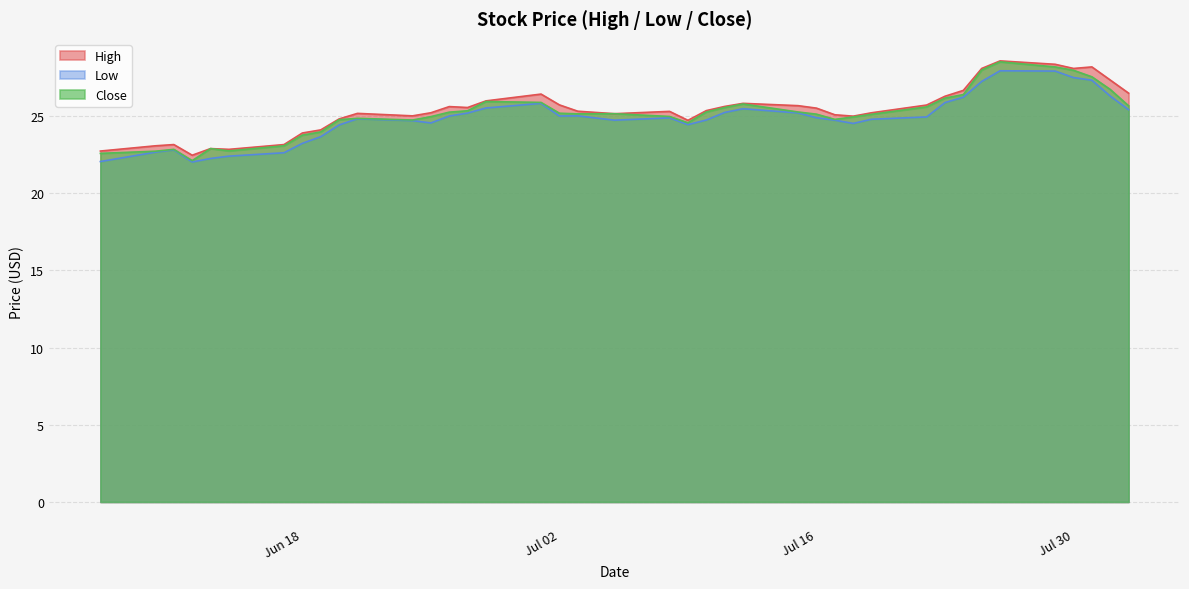

How many lines are shown in the chart?

3